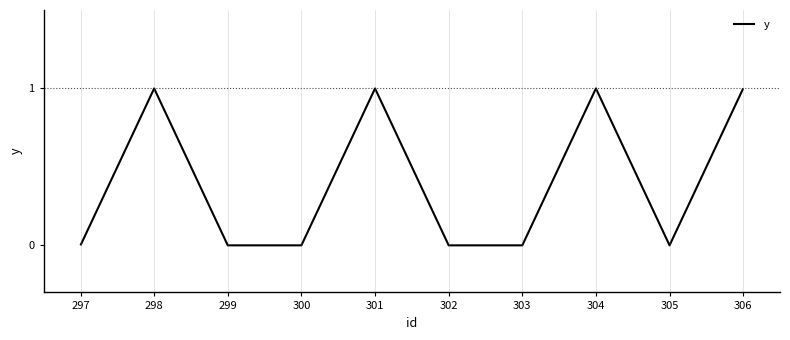

What is the change in value from 303 to 304?

+1